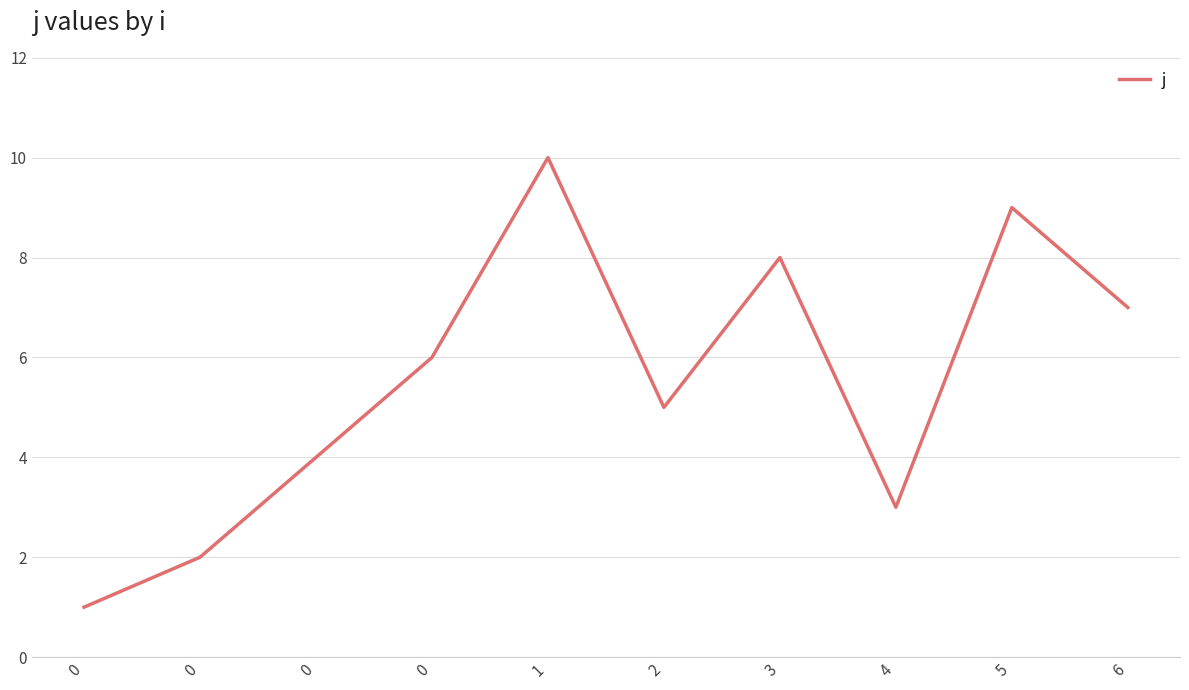

Does the chart have visible grid lines?

Yes